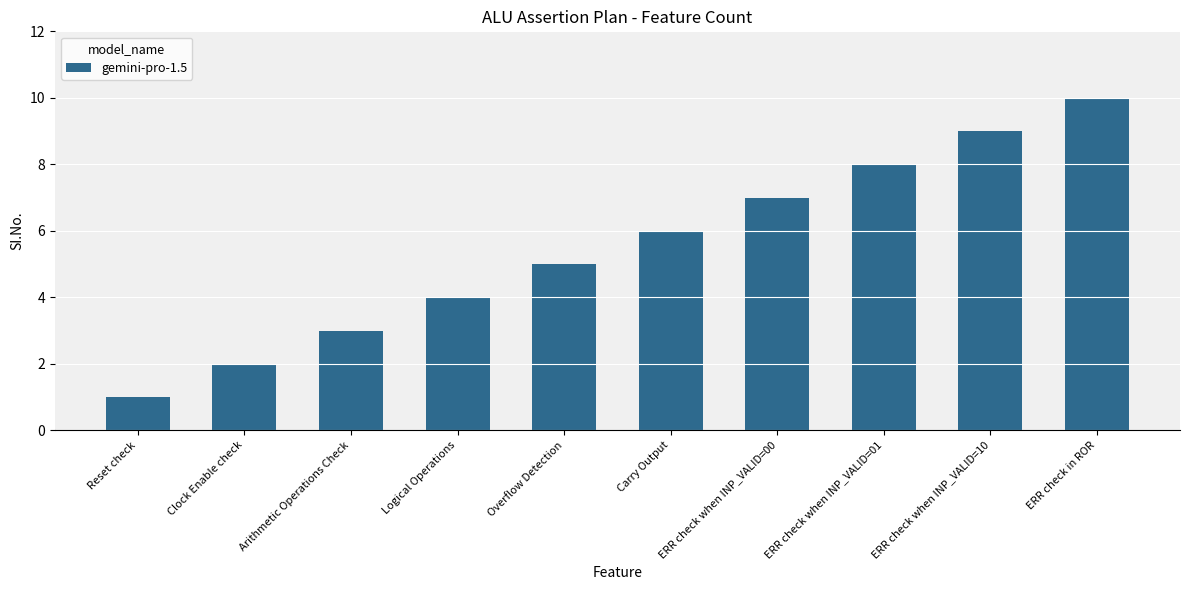

At which category does the chart reach its minimum across all series?

Reset check